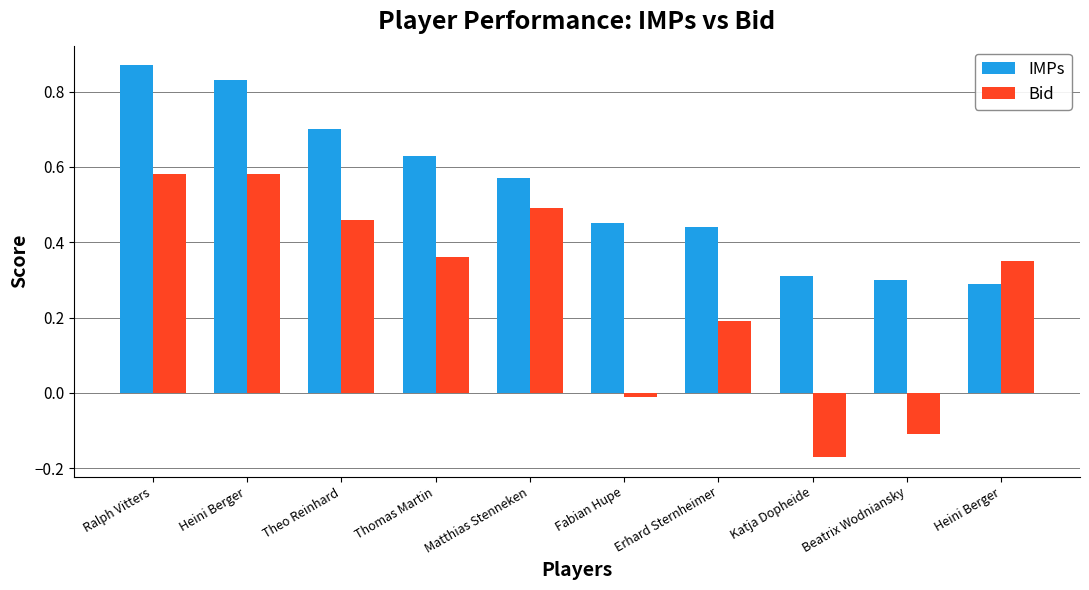

What is the smallest value displayed?

-0.2